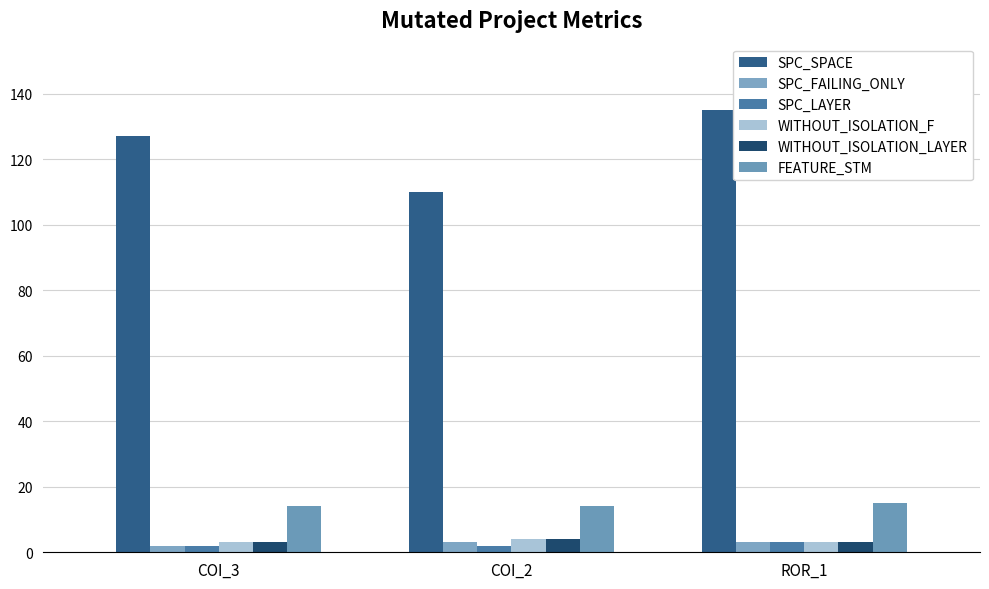

What is the label of the 1st bar from the right?

ROR_1